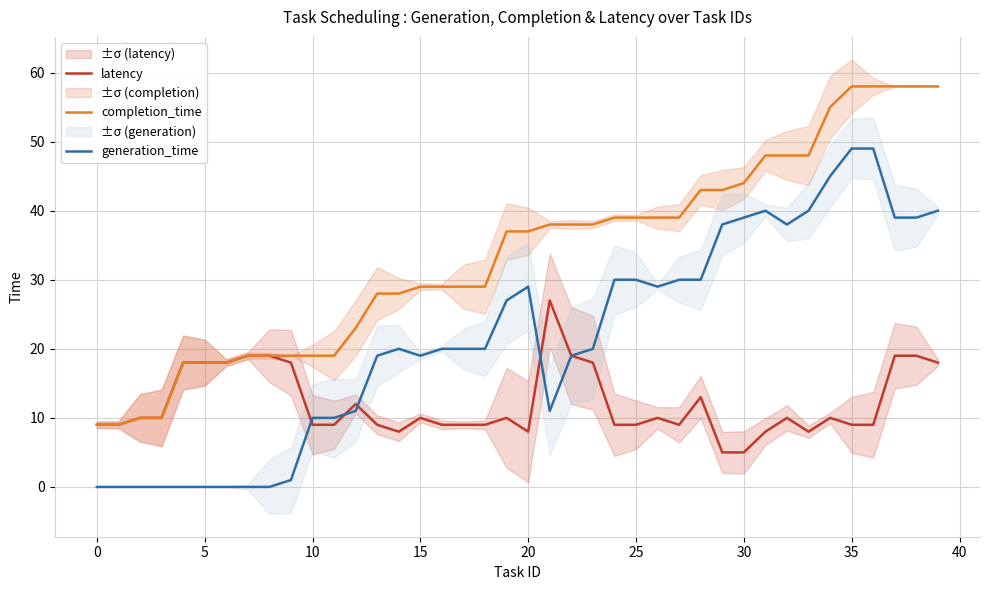

How many values in the latency series exceed 10?

14